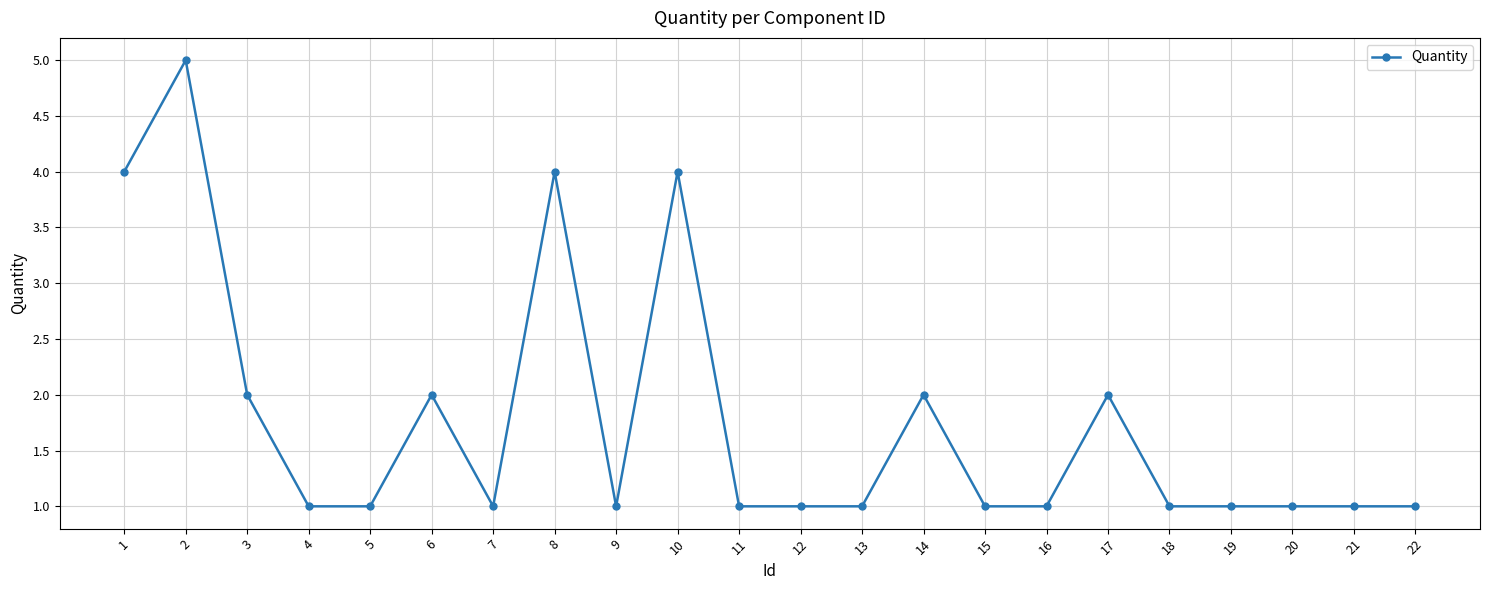

What is the change in value from 3 to 20?

-1